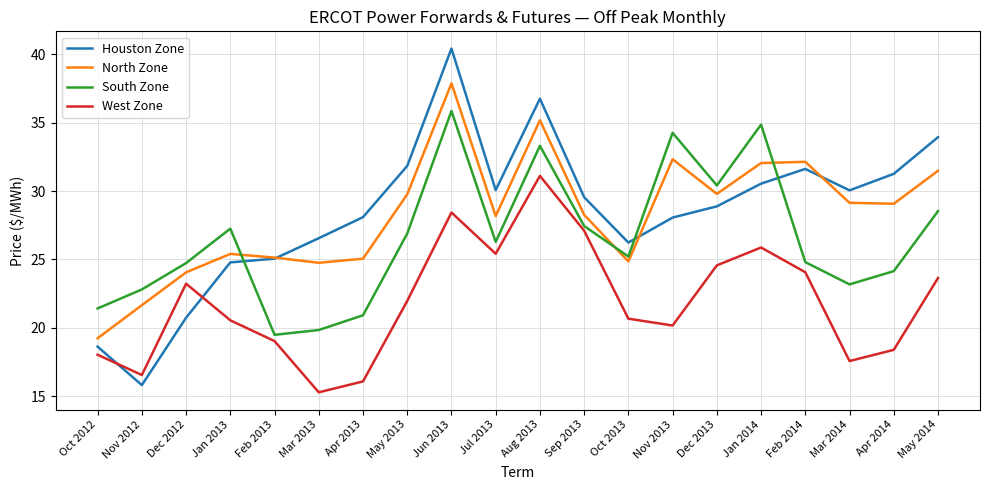

List the series in order of their peak value, highest first.

Houston Zone, North Zone, South Zone, West Zone